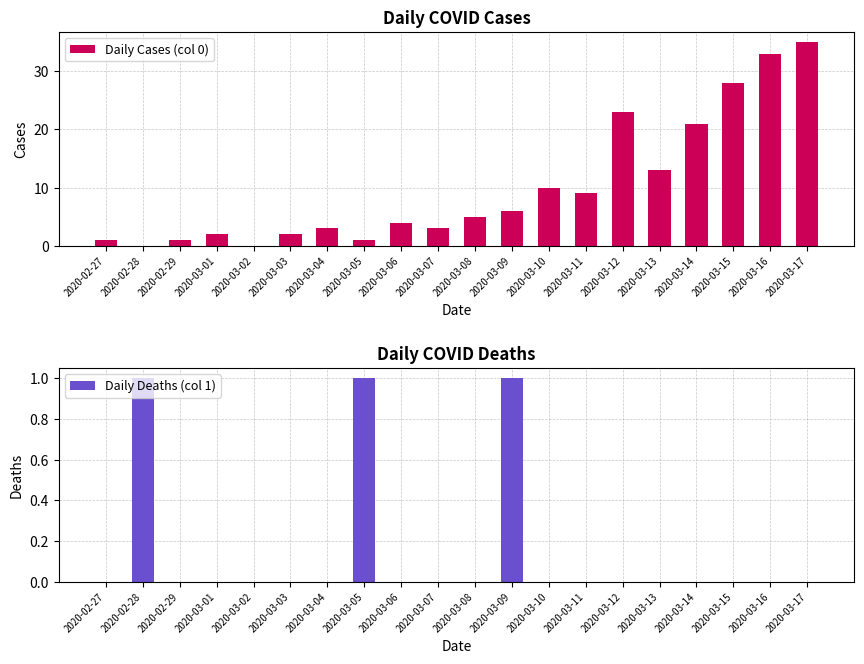

What is the average value of the Daily Cases (col 0) series?

10